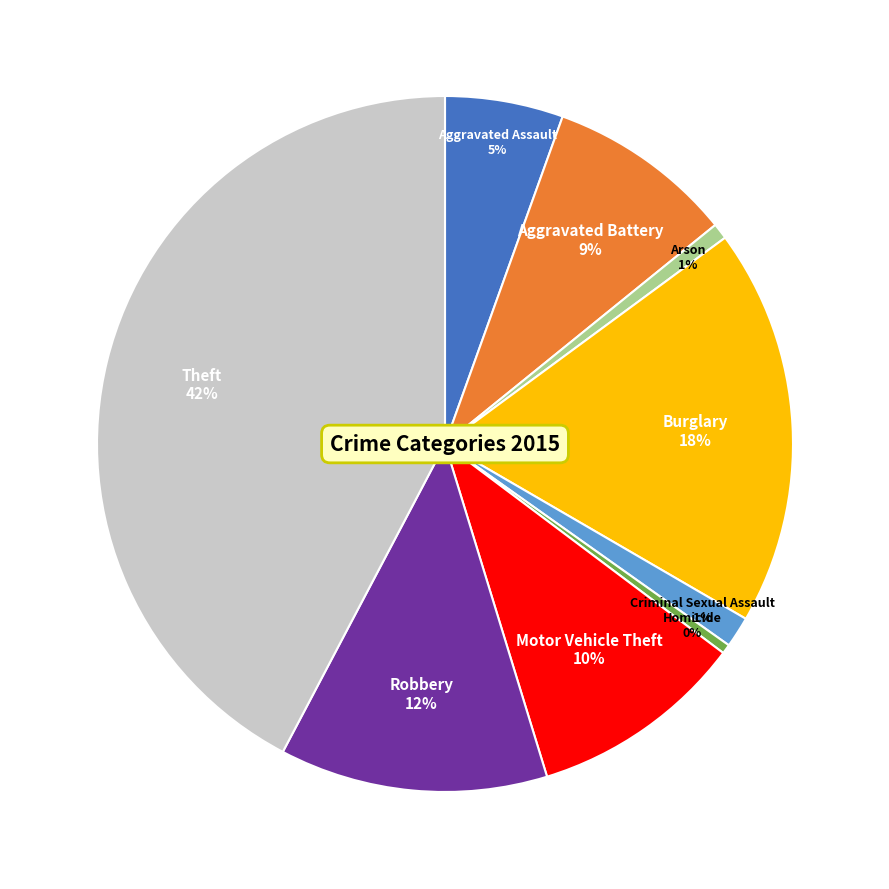

Between Arson and Robbery, which is larger?

Robbery